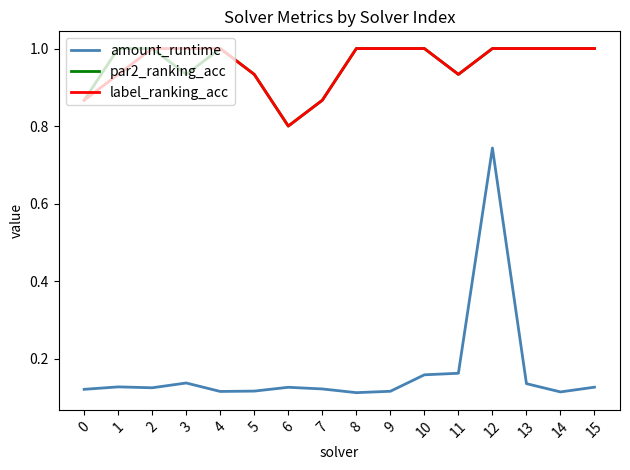

At which label is par2_ranking_acc closest to 0?

6